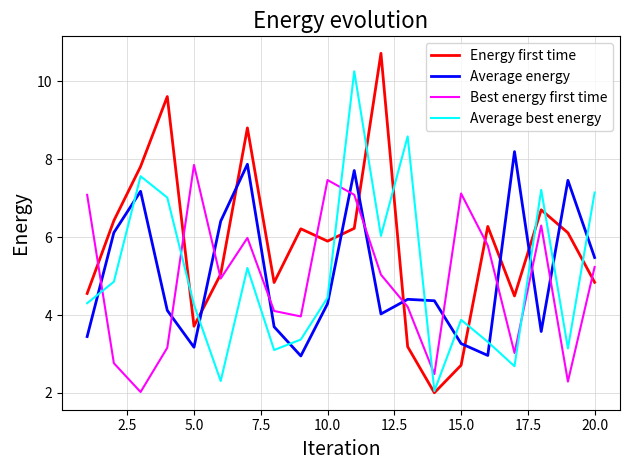

Which series has the widest spread of values?

Energy first time